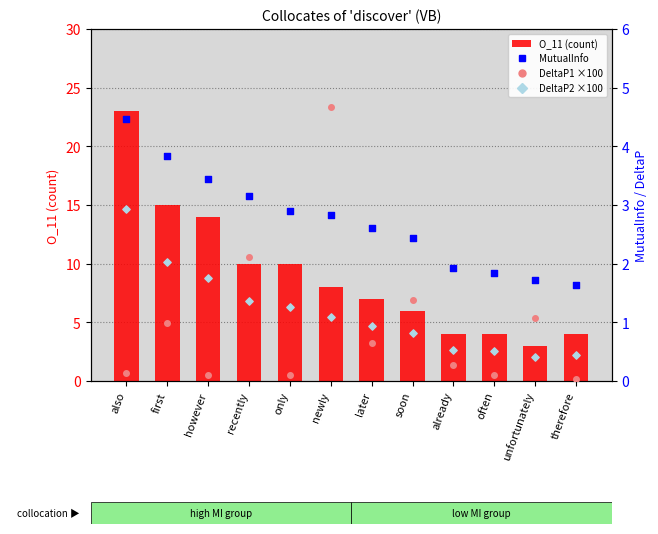

What is the total value across all series at later?

11.2